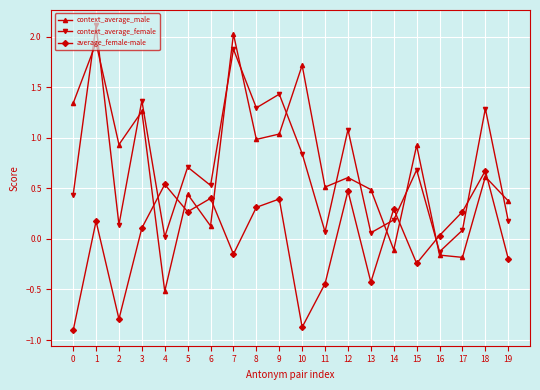

How many distinct data groups are displayed?

3